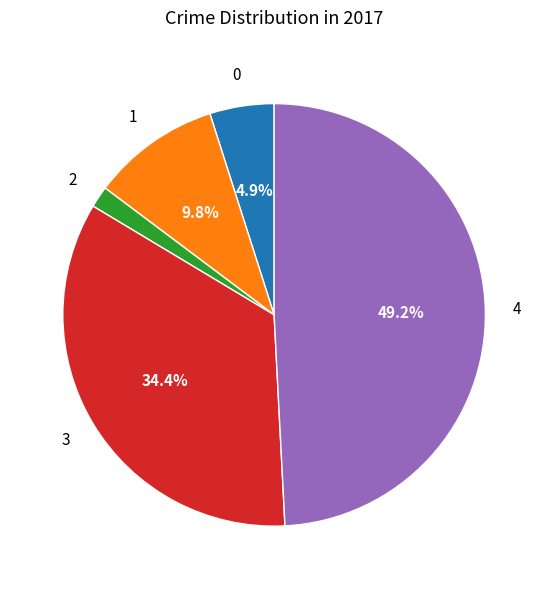

Is there any slice that represents more than half of the pie?

No